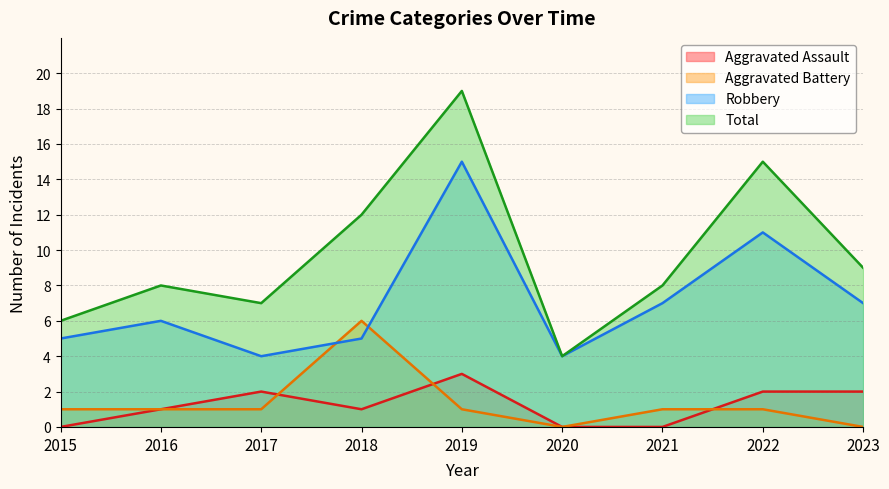

The Robbery series shows 8 at 2018. True or false?

False